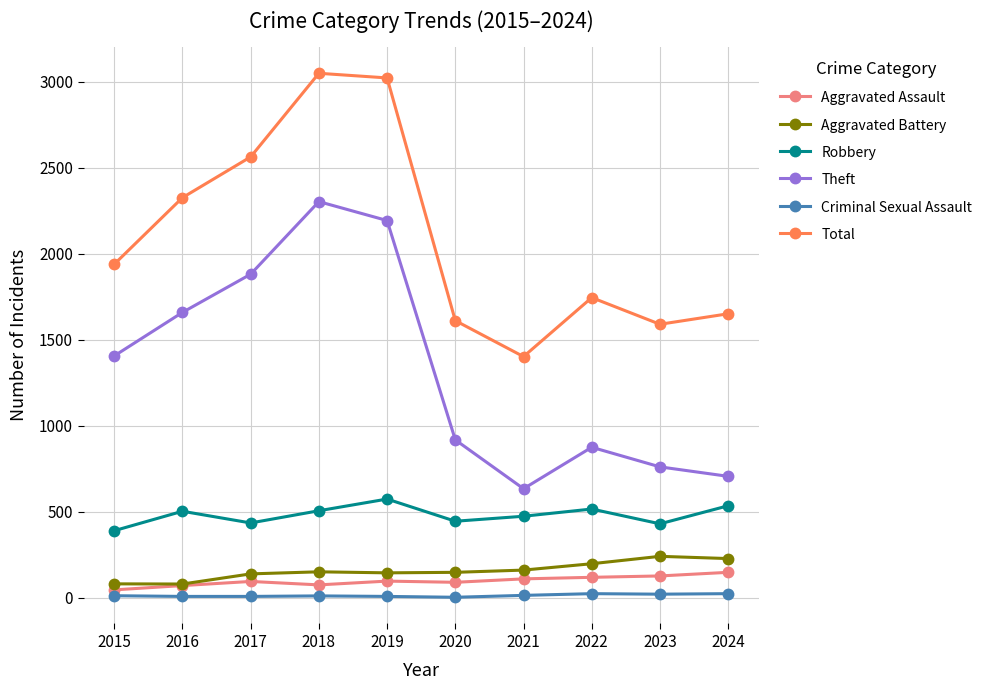

What is the sum of all Theft values?

13336